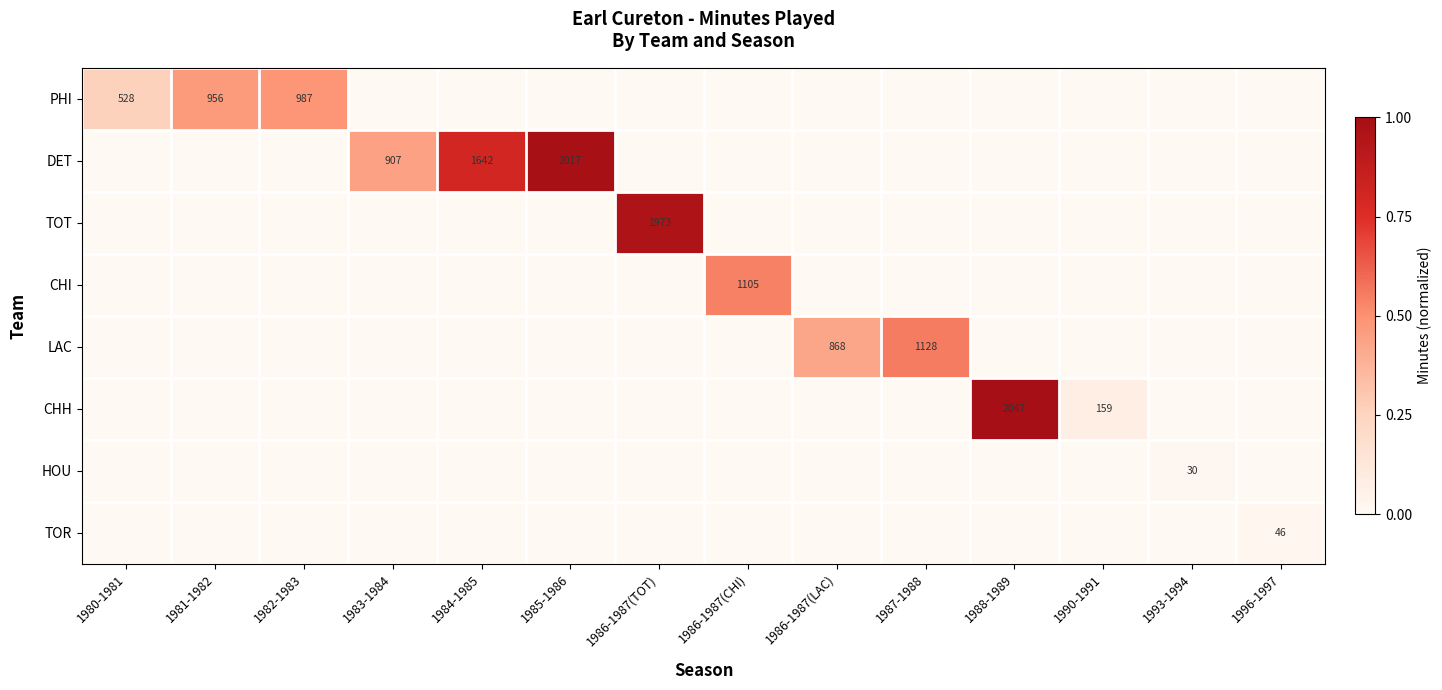

The LAC series shows 0.4 at 1986-1987(LAC). True or false?

True